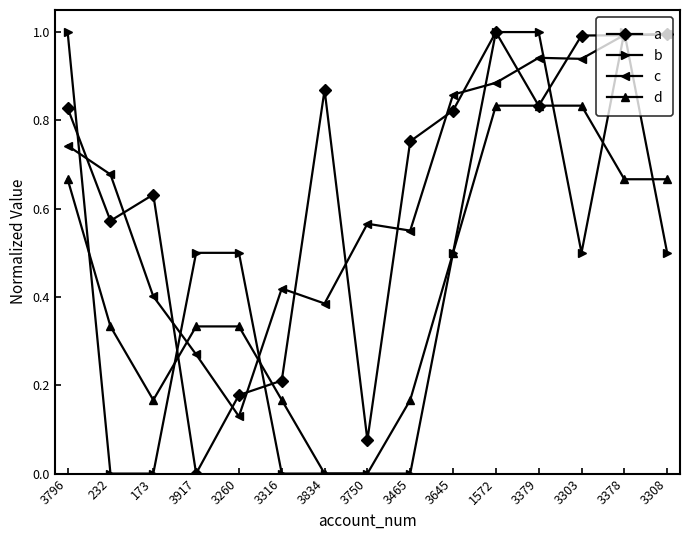

What position from the left is 3796?

1